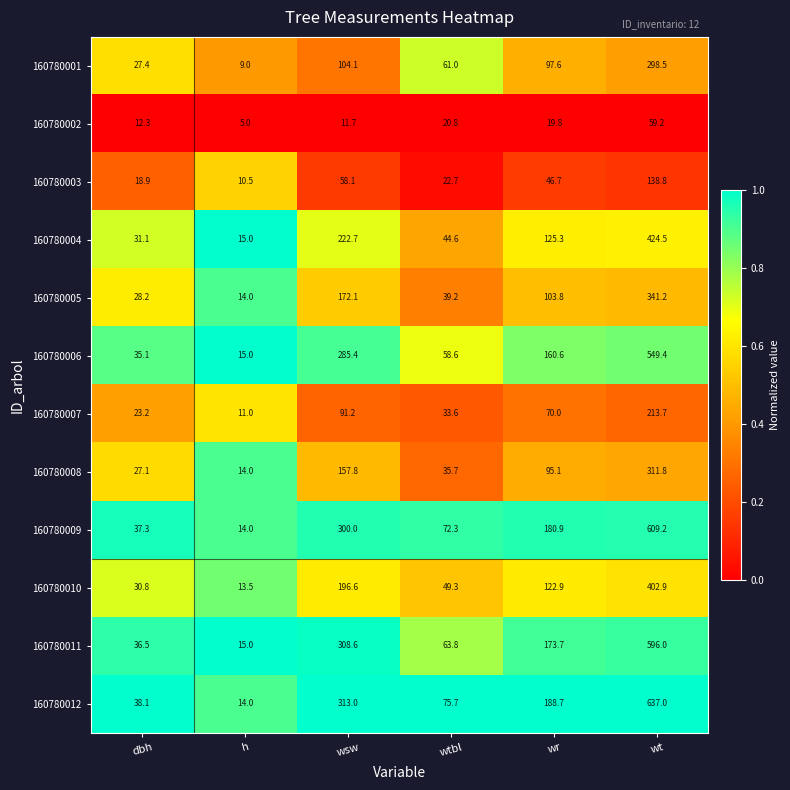

What is the difference between the maximum and minimum values in the 160780006 series?

534.4